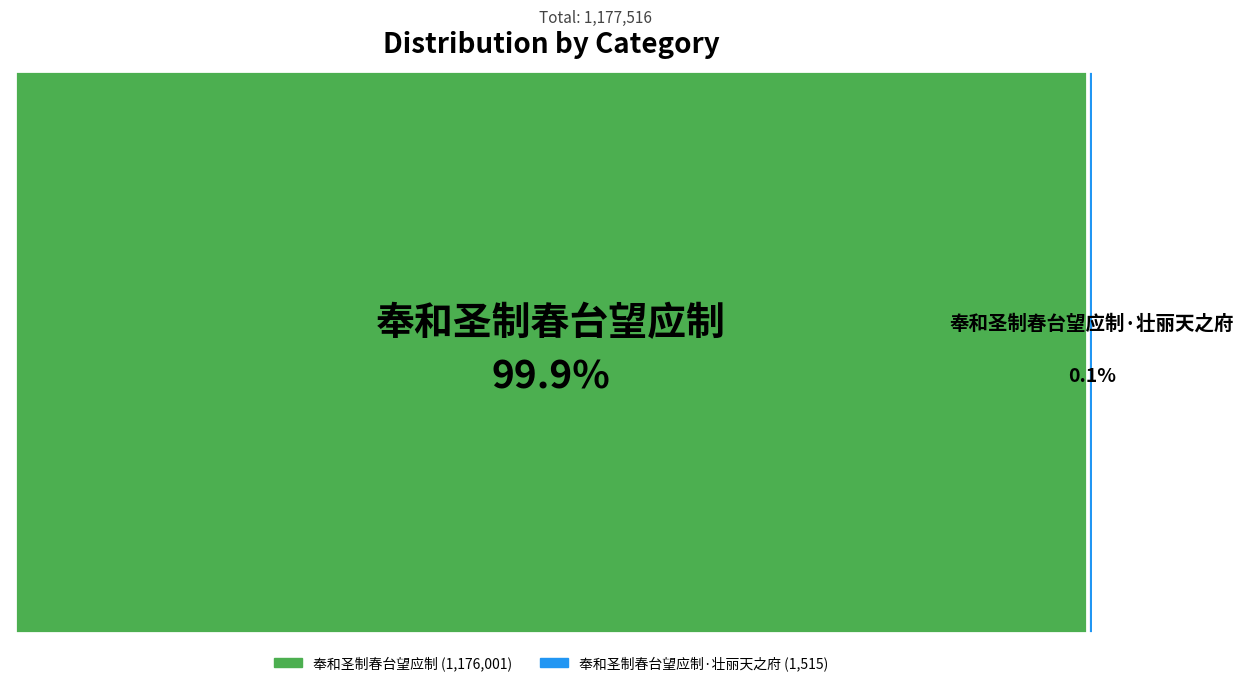

Which category has the biggest portion of the pie?

奉和圣制春台望应制